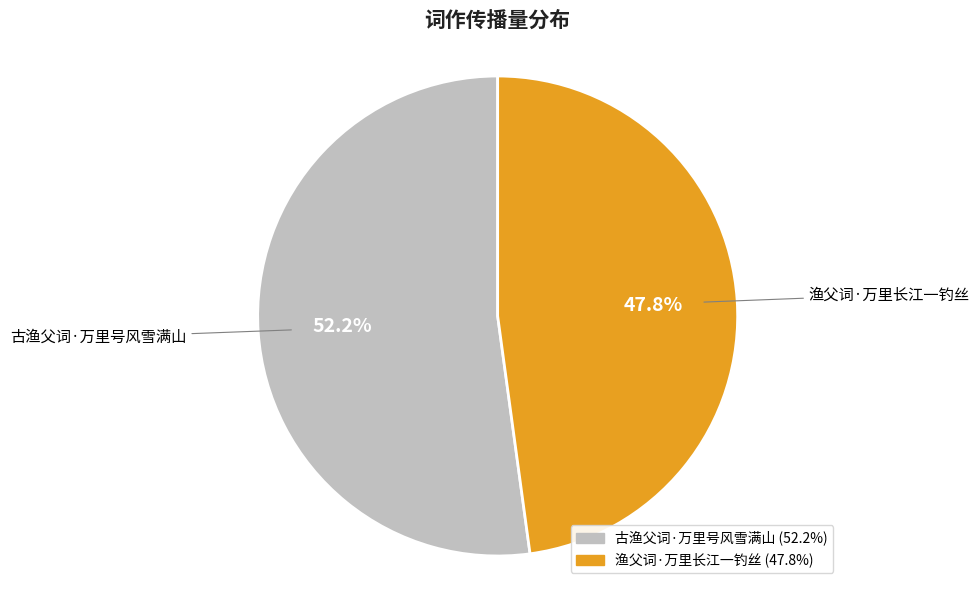

The 渔父词·万里长江一钓丝 slice represents 48% of the pie. True or false?

True